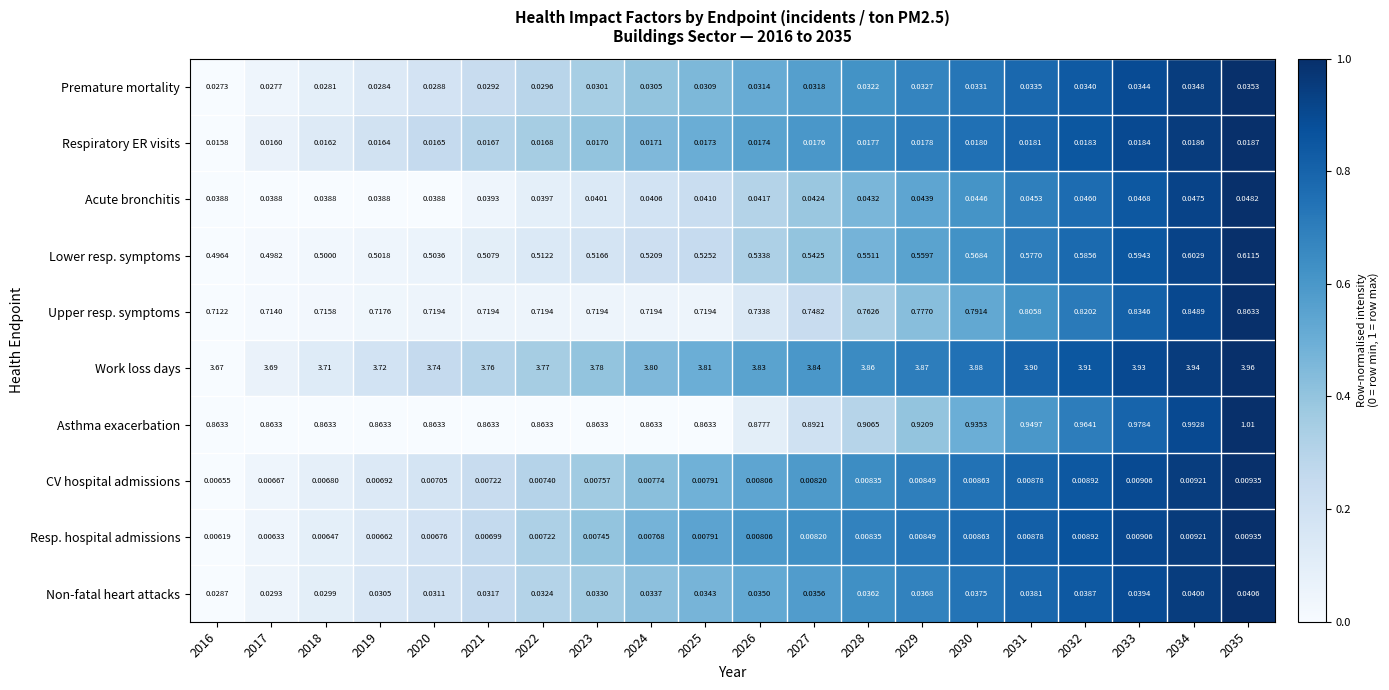

Which series has the largest range (max minus min)?

Work loss days